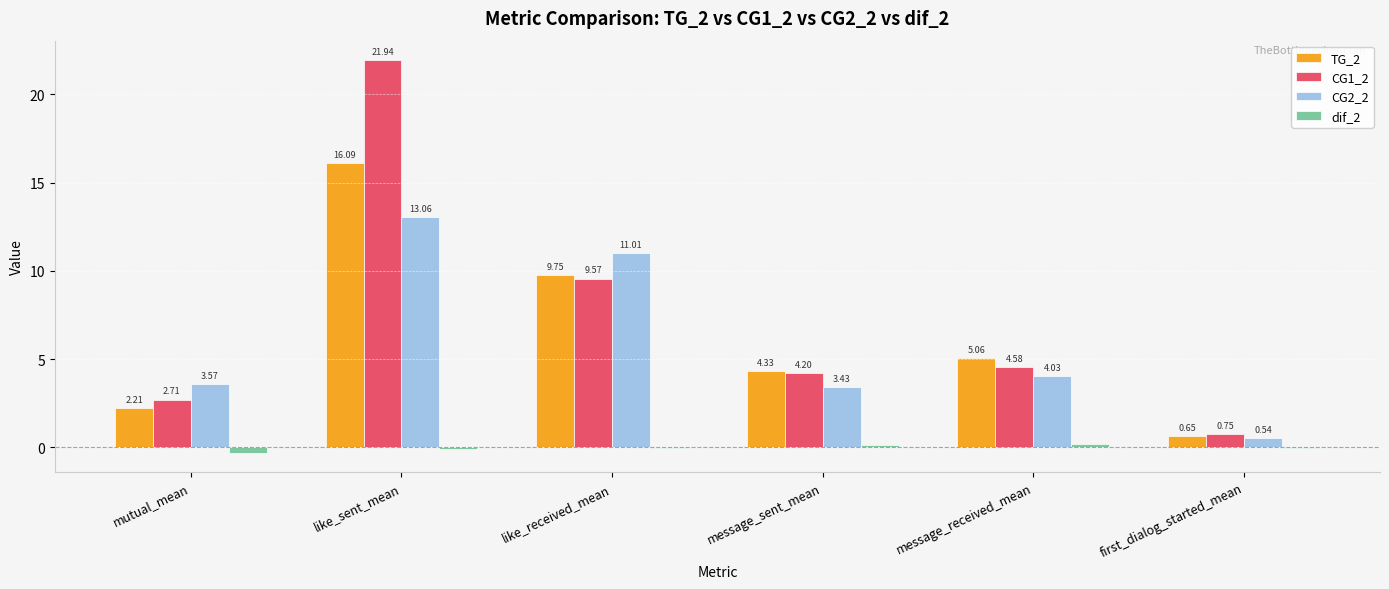

True or false: TG_2 has a value of 9.8 at like_received_mean.

True